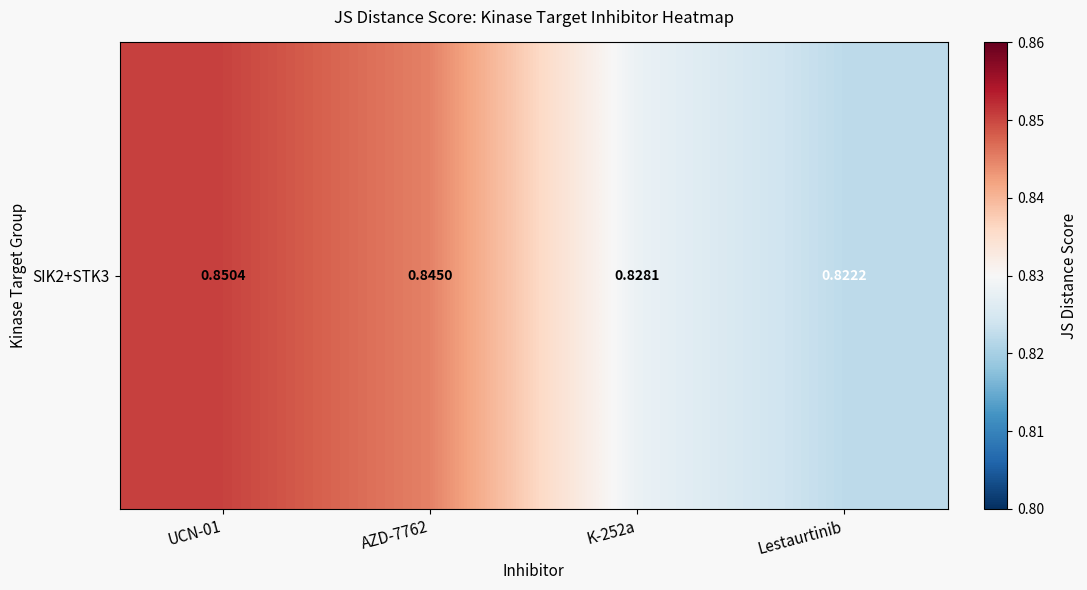

List the labels in order of value, smallest first.

Lestaurtinib, K-252a, AZD-7762, UCN-01